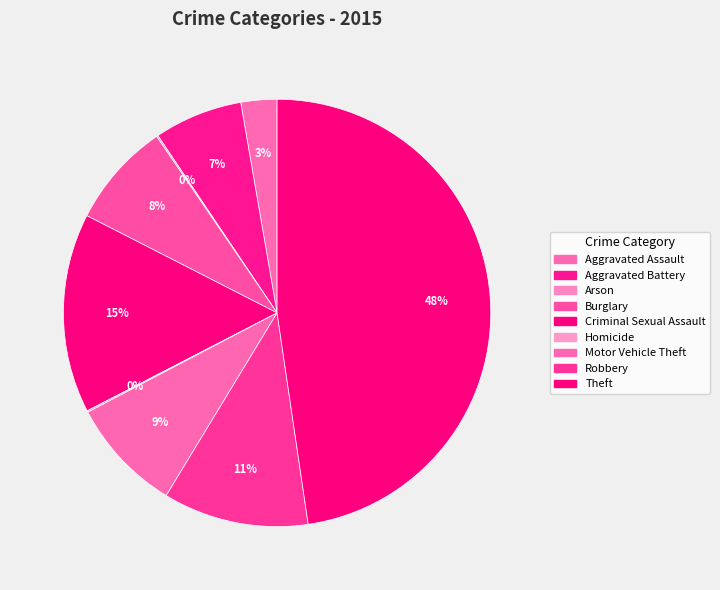

Does Homicide represent more than half of the total?

No